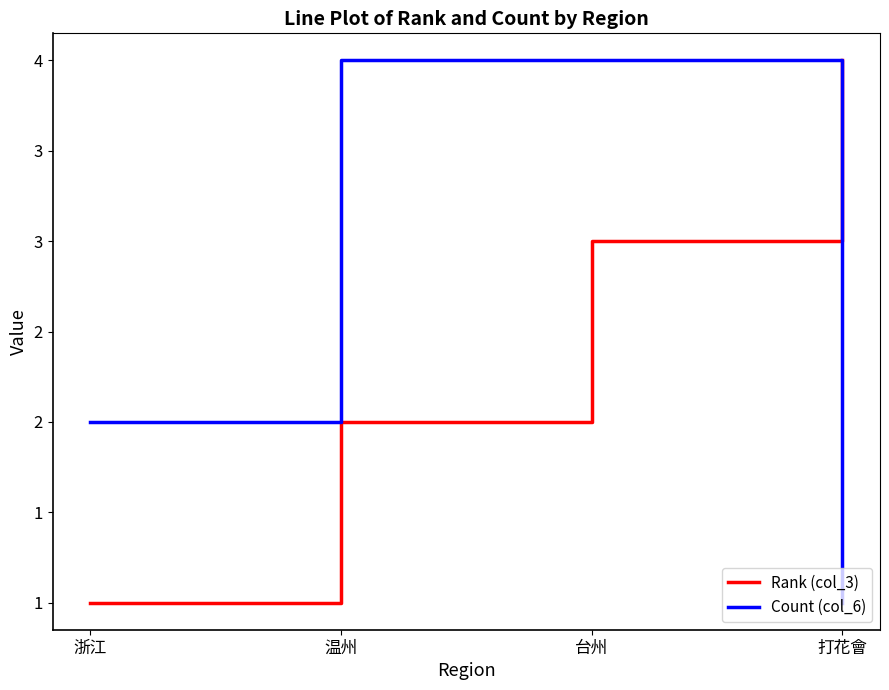

What value does the Rank (col_3) series have at 浙江?

1